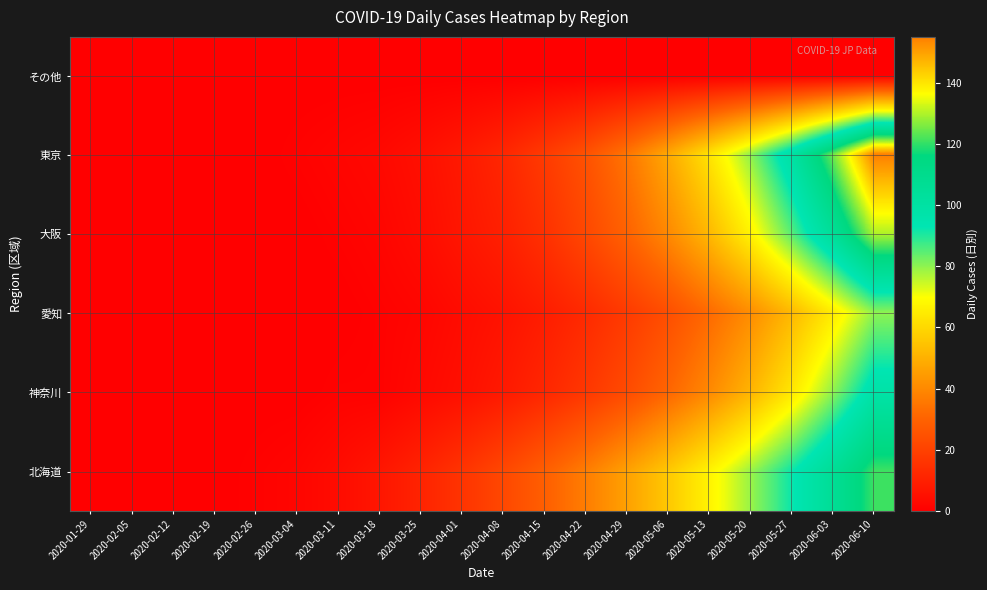

Reading right to left, transcribe all the data shown in this chart.

その他: 2020-06-10=0	2020-06-03=0	2020-05-27=0	2020-05-20=0	2020-05-13=0	2020-05-06=0	2020-04-29=0	2020-04-22=0	2020-04-15=0	2020-04-08=0	2020-04-01=0	2020-03-25=0	2020-03-18=0	2020-03-11=0	2020-03-04=0	2020-02-26=0	2020-02-19=0	2020-02-12=0	2020-02-05=0	2020-01-29=0
東京: 2020-06-10=155	2020-06-03=125	2020-05-27=100	2020-05-20=80	2020-05-13=63	2020-05-06=48	2020-04-29=35	2020-04-22=25	2020-04-15=18	2020-04-08=12	2020-04-01=8	2020-03-25=5	2020-03-18=3	2020-03-11=2	2020-03-04=1	2020-02-26=0	2020-02-19=0	2020-02-12=0	2020-02-05=0	2020-01-29=0
大阪: 2020-06-10=130	2020-06-03=105	2020-05-27=85	2020-05-20=67	2020-05-13=52	2020-05-06=40	2020-04-29=30	2020-04-22=22	2020-04-15=15	2020-04-08=10	2020-04-01=7	2020-03-25=4	2020-03-18=2	2020-03-11=1	2020-03-04=0	2020-02-26=0	2020-02-19=0	2020-02-12=0	2020-02-05=0	2020-01-29=0
愛知: 2020-06-10=80	2020-06-03=65	2020-05-27=52	2020-05-20=41	2020-05-13=32	2020-05-06=24	2020-04-29=18	2020-04-22=13	2020-04-15=9	2020-04-08=6	2020-04-01=4	2020-03-25=2	2020-03-18=1	2020-03-11=0	2020-03-04=0	2020-02-26=0	2020-02-19=0	2020-02-12=0	2020-02-05=0	2020-01-29=0
神奈川: 2020-06-10=98	2020-06-03=80	2020-05-27=64	2020-05-20=51	2020-05-13=40	2020-05-06=31	2020-04-29=23	2020-04-22=17	2020-04-15=12	2020-04-08=8	2020-04-01=5	2020-03-25=3	2020-03-18=1	2020-03-11=1	2020-03-04=0	2020-02-26=0	2020-02-19=0	2020-02-12=0	2020-02-05=0	2020-01-29=0
北海道: 2020-06-10=121	2020-06-03=106	2020-05-27=92	2020-05-20=79	2020-05-13=67	2020-05-06=56	2020-04-29=46	2020-04-22=37	2020-04-15=29	2020-04-08=22	2020-04-01=16	2020-03-25=11	2020-03-18=7	2020-03-11=4	2020-03-04=2	2020-02-26=1	2020-02-19=0	2020-02-12=0	2020-02-05=0	2020-01-29=0